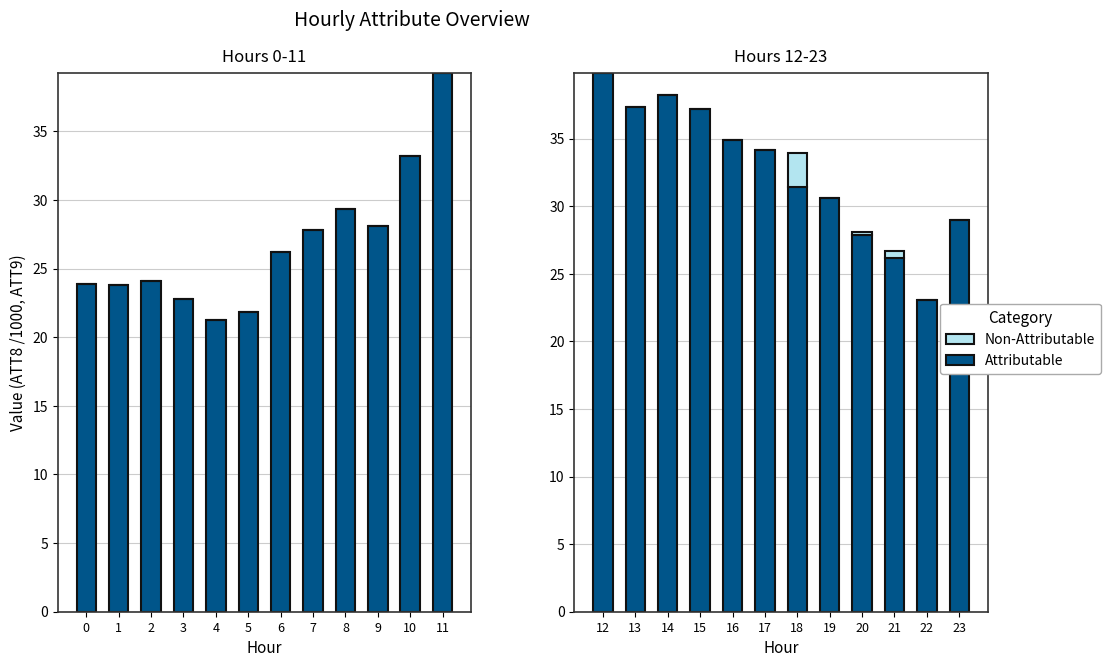

Is the value of Attributable at 22 greater than the value of Non-Attributable at 22?

Yes